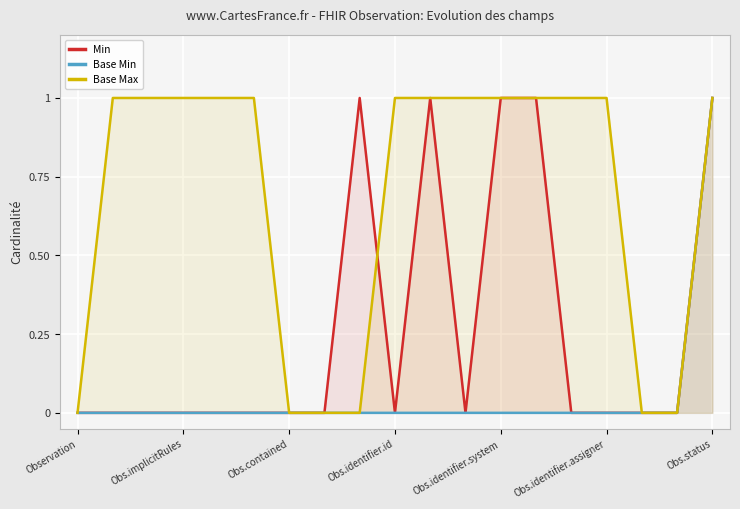

Is it true that Min equals 0 at 7?

True